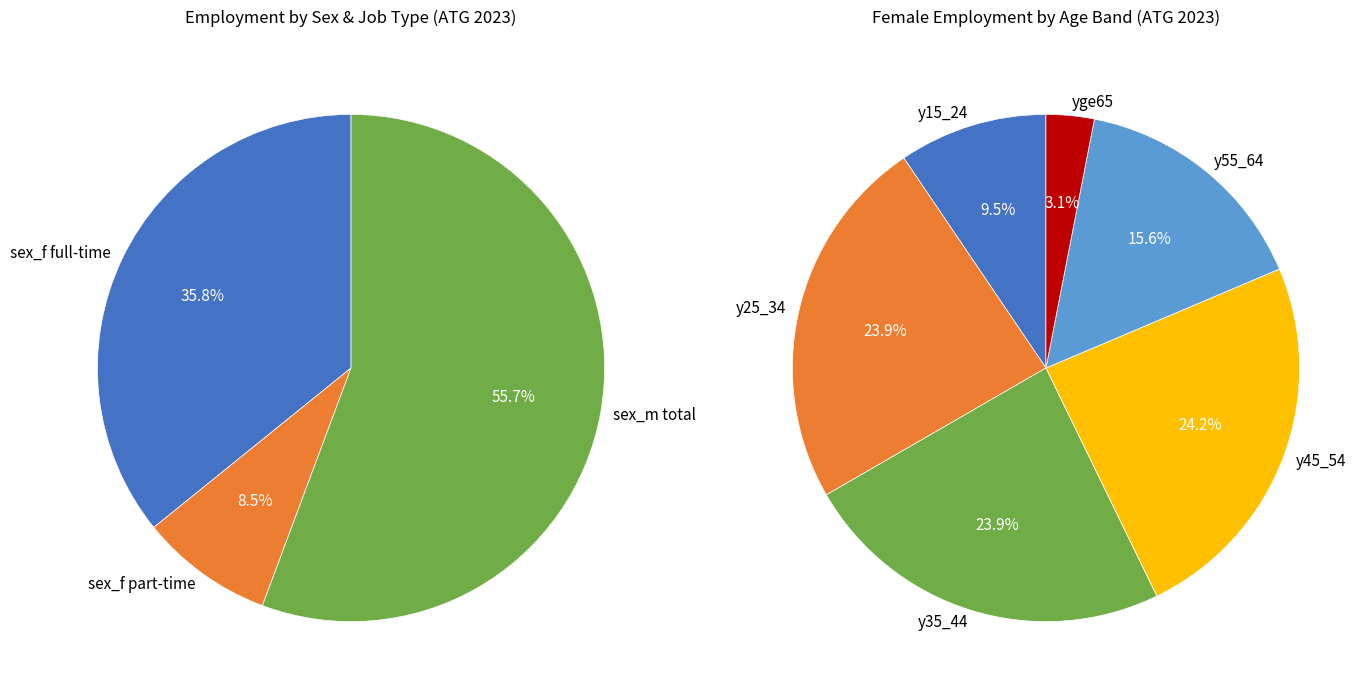

Does sex_m 2018 account for over 50% of the chart?

No